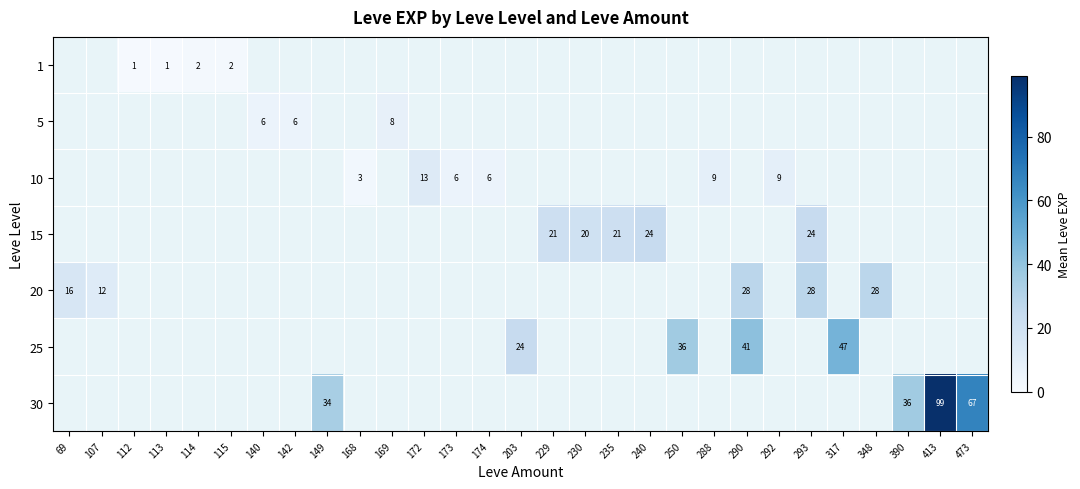

The value of 15 at 230 is 20. True or false?

True